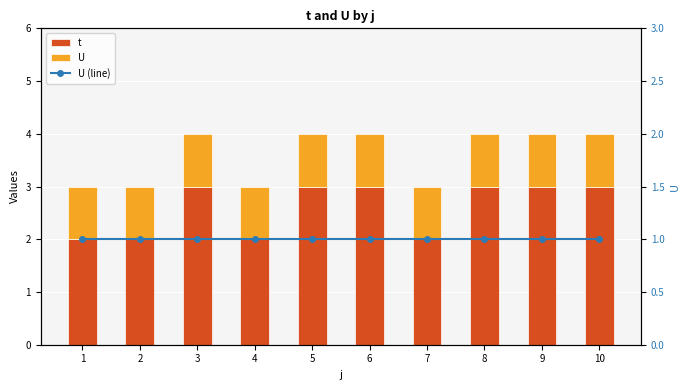

At how many categories does at least one series exceed 2?

6